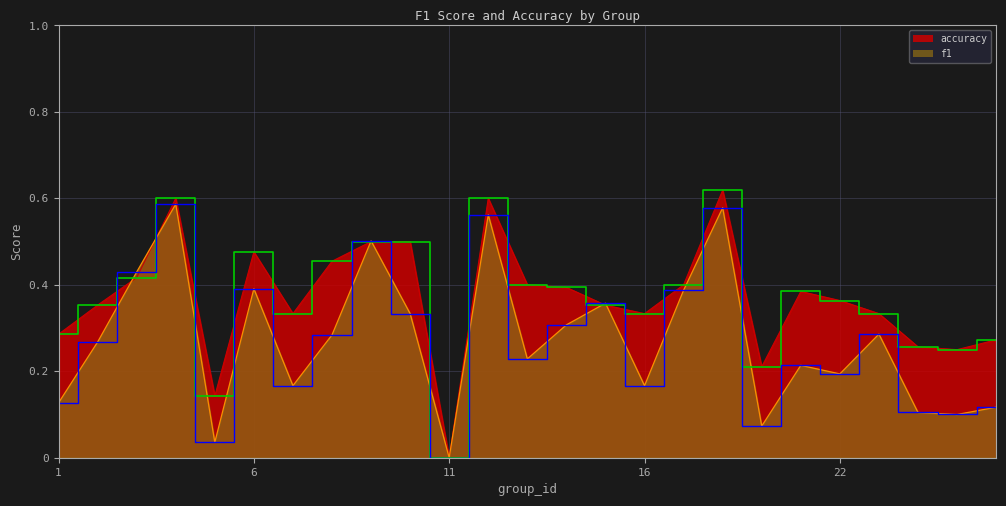

Does the chart display data point markers on the line(s)?

No